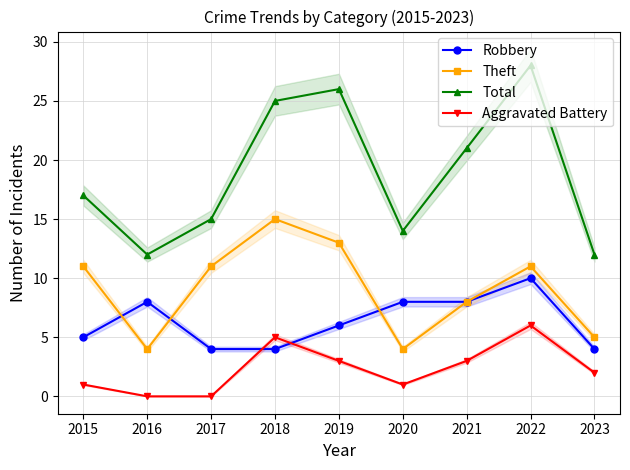

True or false: Aggravated Battery and Theft cross at least once.

False